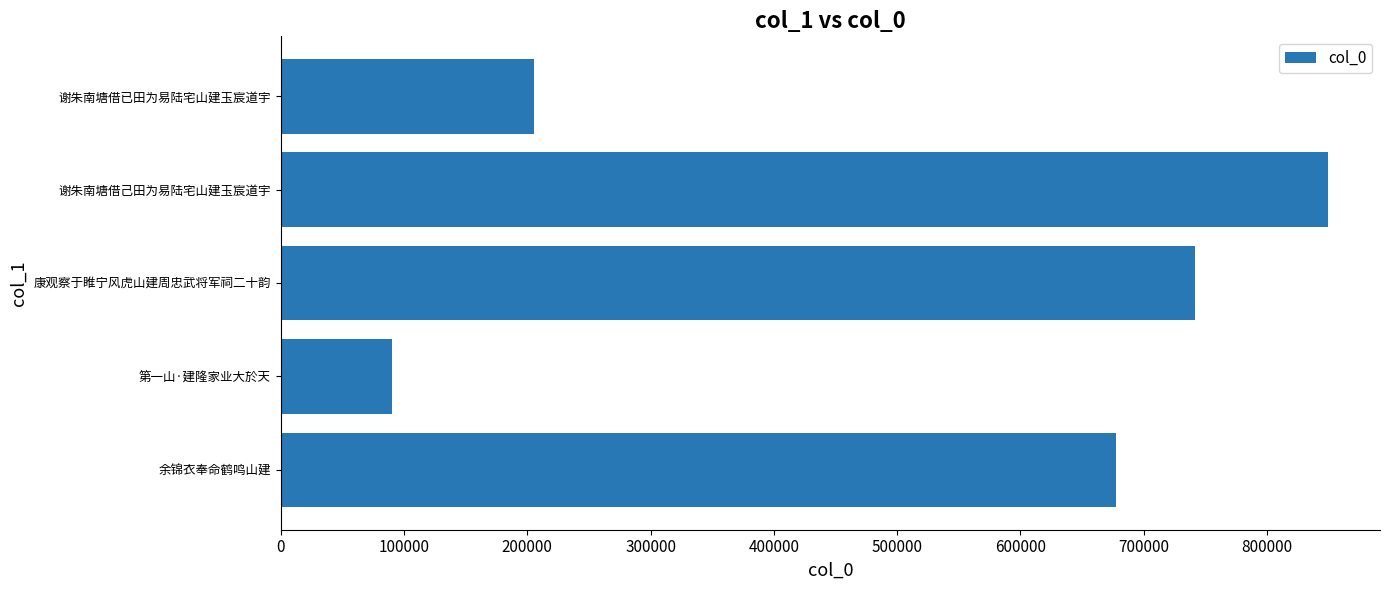

Rank the categories by value from lowest to highest.

第一山·建隆家业大於天, 谢朱南塘借已田为易陆宅山建玉宸道宇, 余锦衣奉命鹤鸣山建, 康观察于睢宁风虎山建周忠武将军祠二十韵, 谢朱南塘借己田为易陆宅山建玉宸道宇